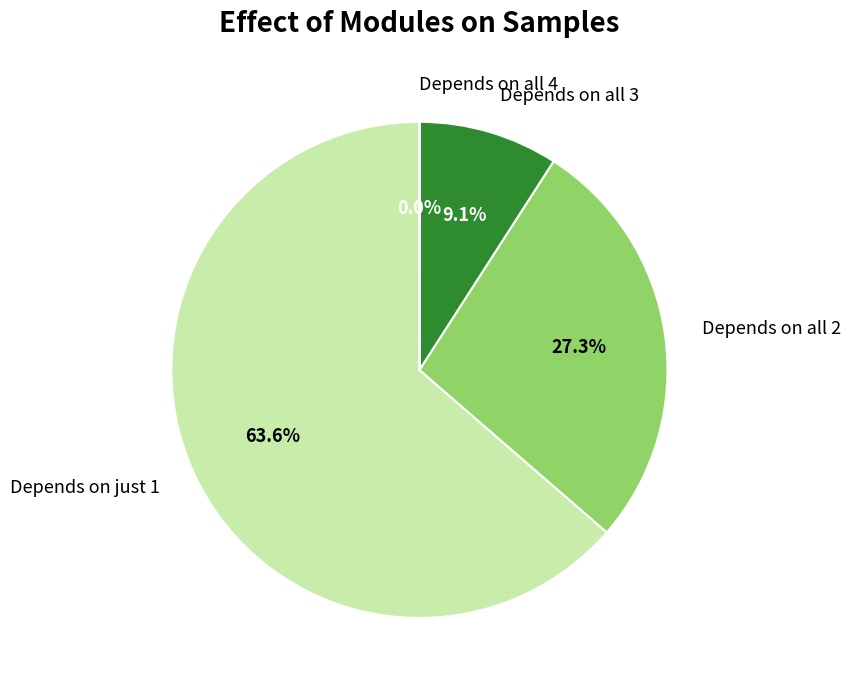

Approximately how many times larger is the value at Depends on all 3 compared to Depends on all 2?

0.3